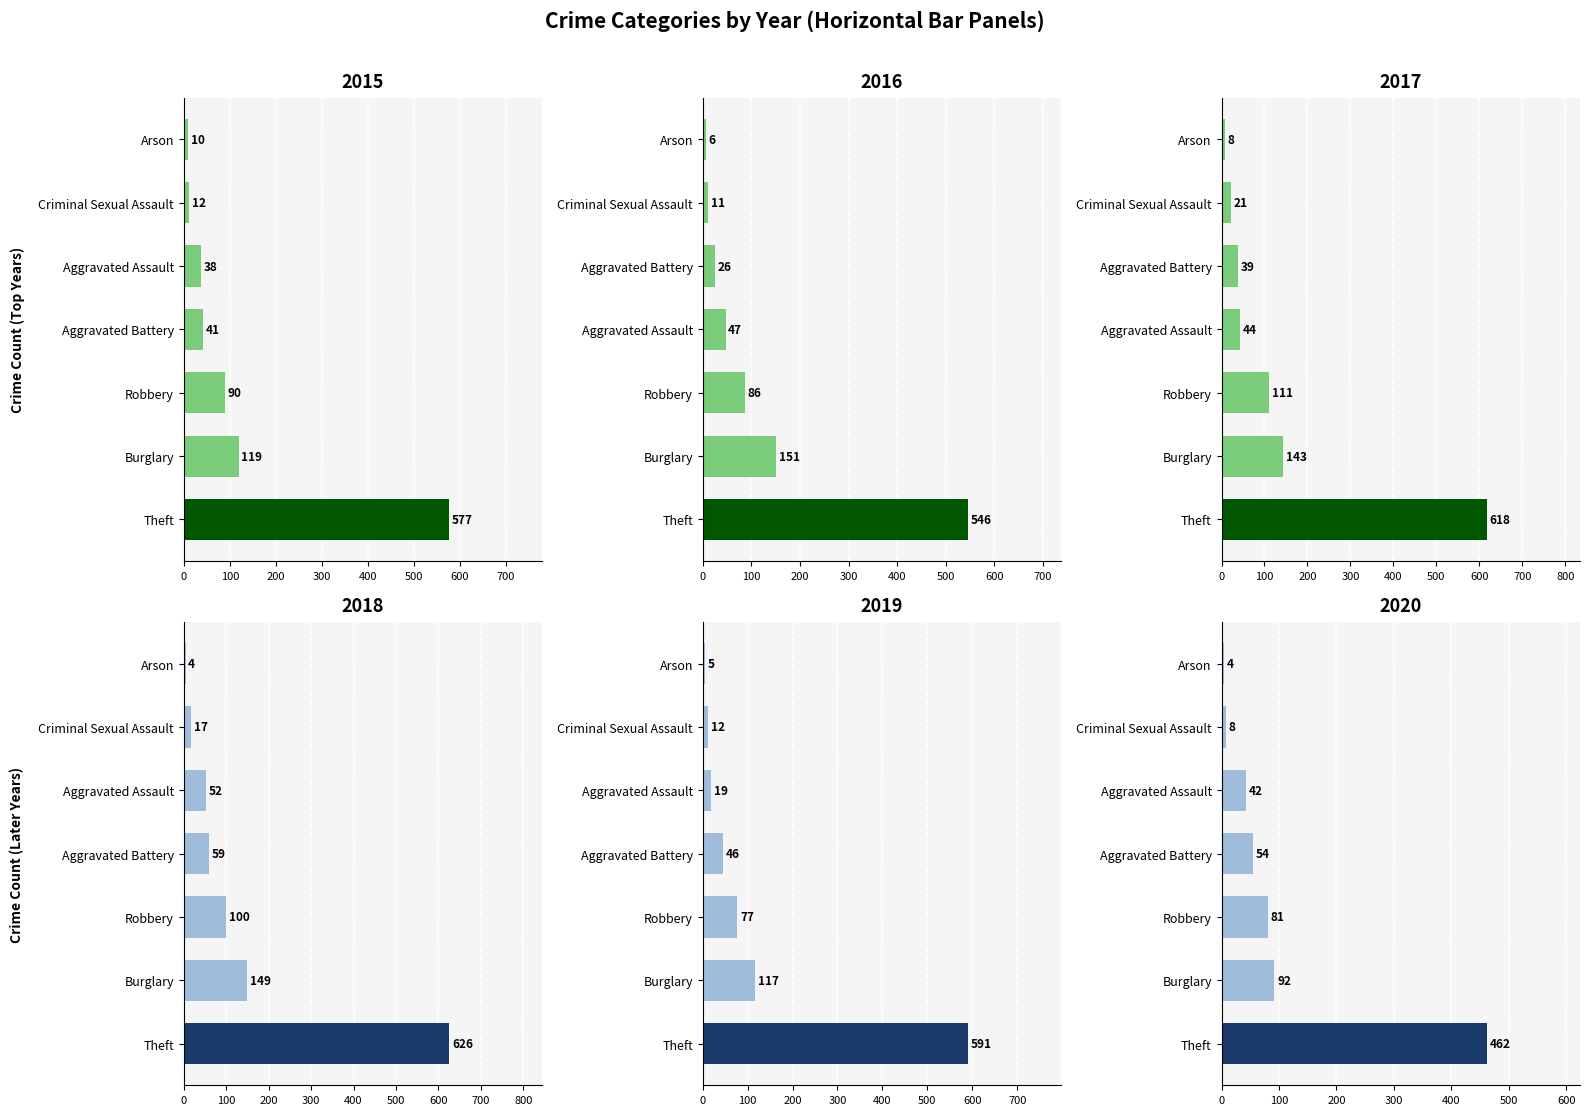

At which category does the chart reach its minimum across all series?

Arson